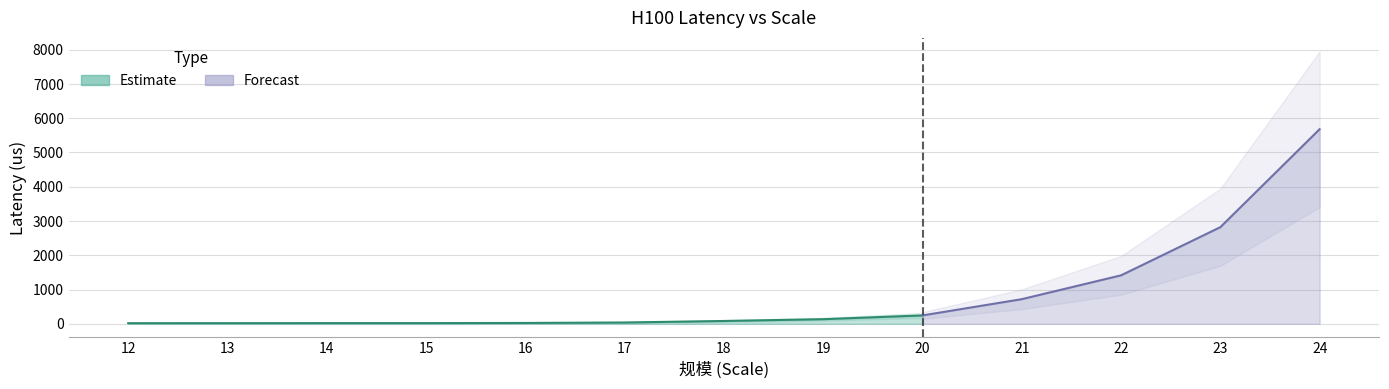

True or false: the data has more than 0 interior local peaks.

False